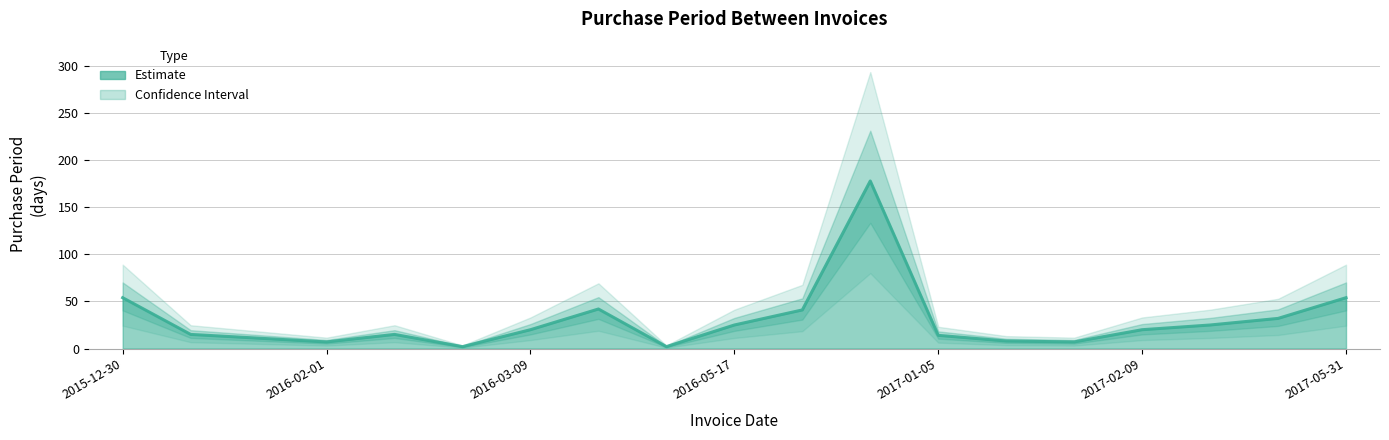

Where does the data first go above 20?

2015-12-30